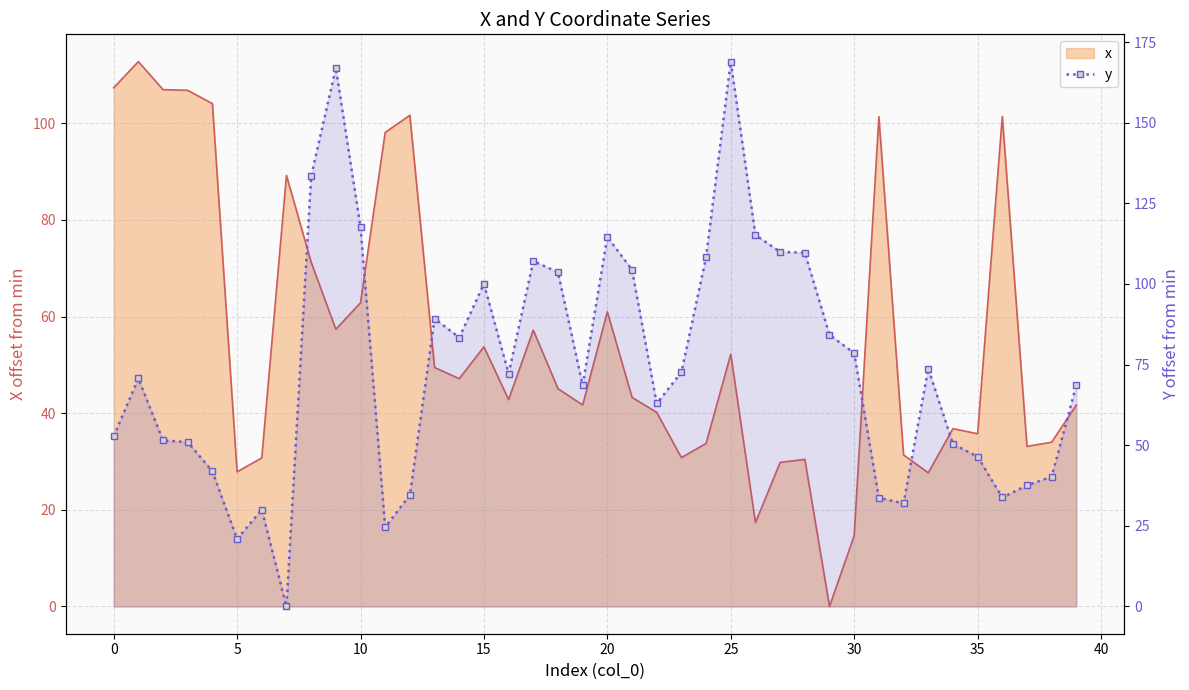

Reading left to right, what are all the values shown in this chart?

52.8	70.7	51.5	51.0	41.9	20.9	30.0	0.0	133.4	167.0	117.6	24.6	34.5	89.3	83.4	100.0	72.2	107.1	103.6	68.6	114.6	104.4	63.0	72.6	108.3	169.0	115.2	110.0	109.7	84.3	78.5	33.7	32.0	73.8	50.4	46.5	33.8	37.5	40.3	68.6